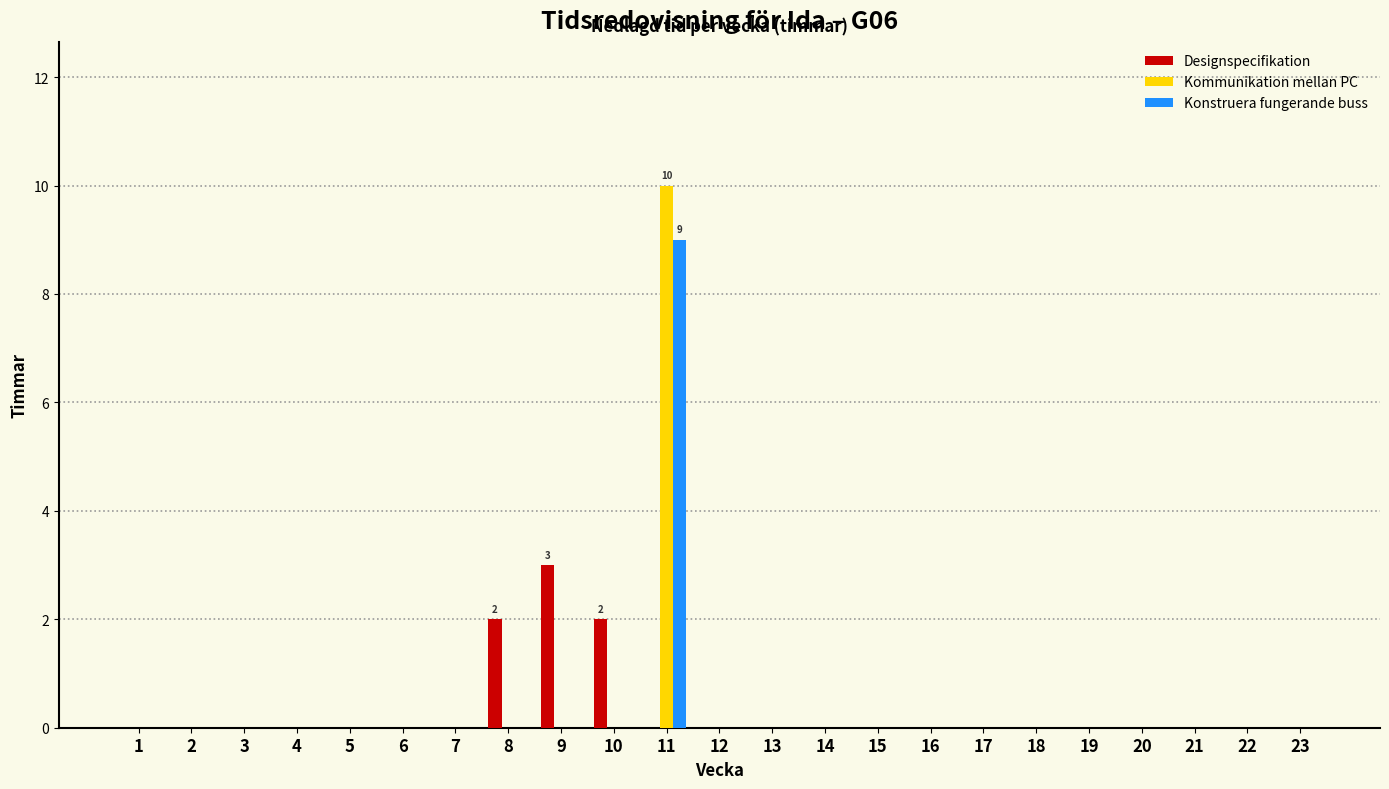

Are the bars grouped side by side (vs. stacked)?

Yes